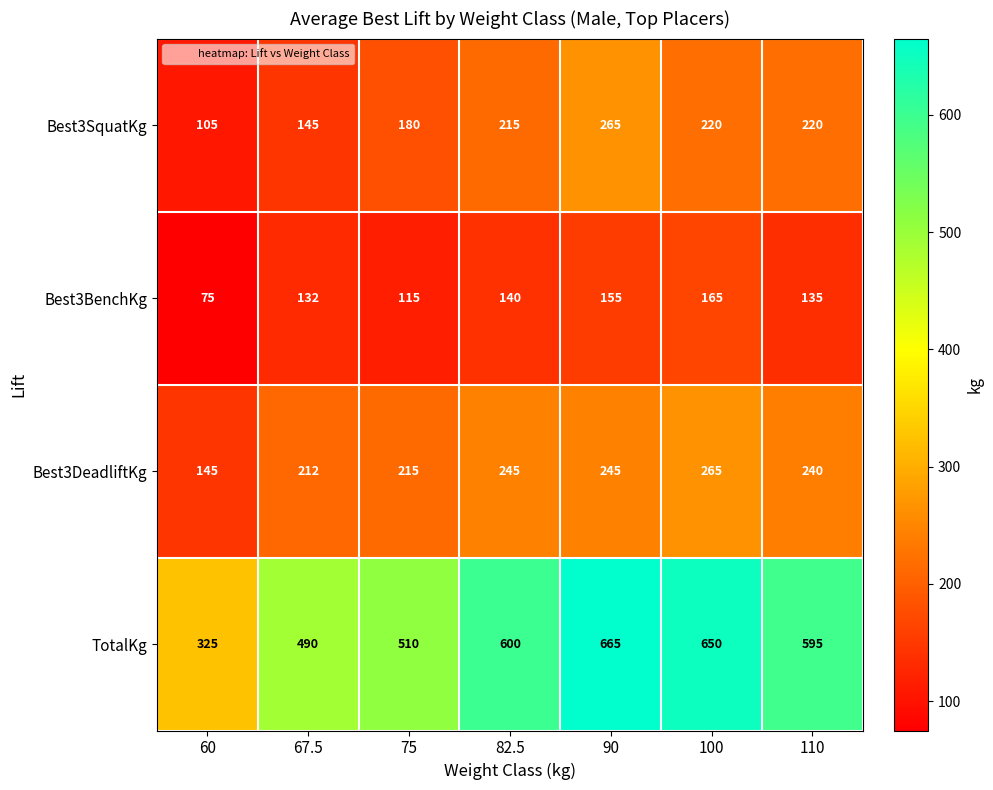

Count the number of categories in the chart.

7